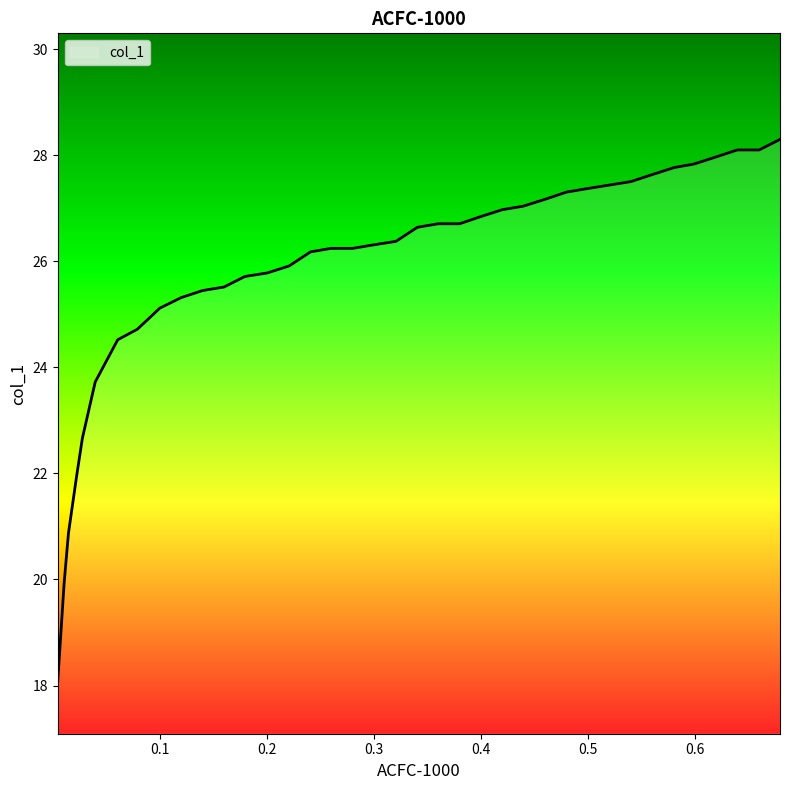

What is the greatest value displayed?

28.3